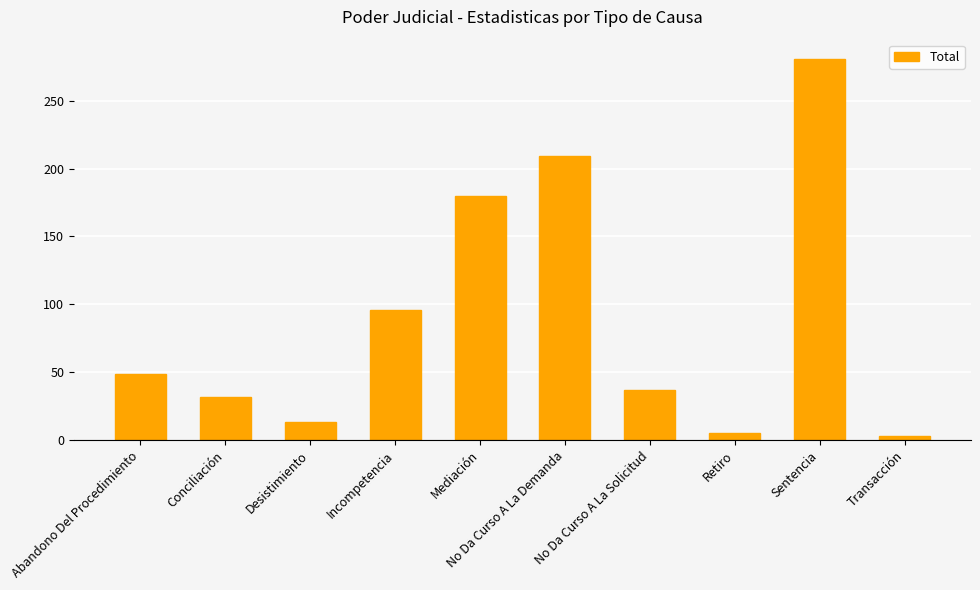

Are the bars horizontal?

No